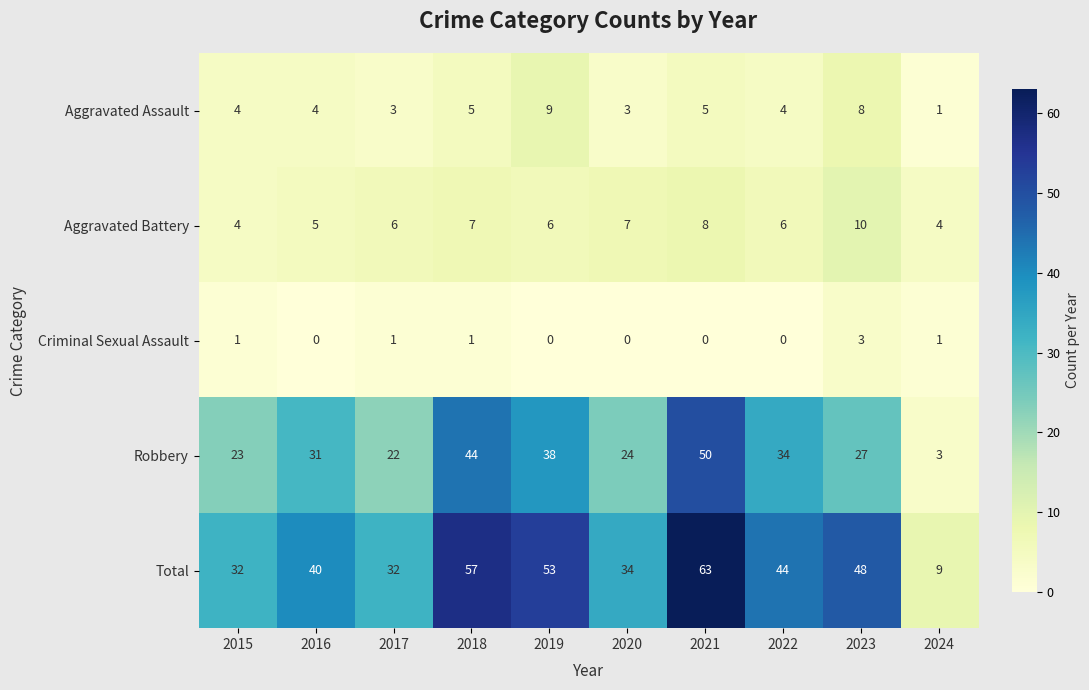

What is the sum of the Aggravated Battery values at 2024 and 2020?

11